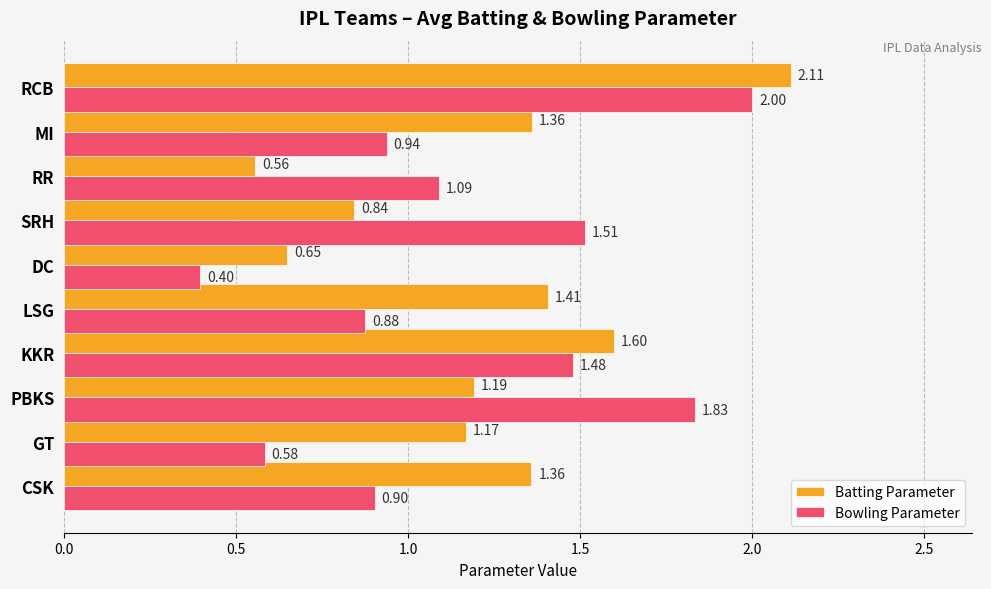

At how many categories does at least one series exceed 1?

9